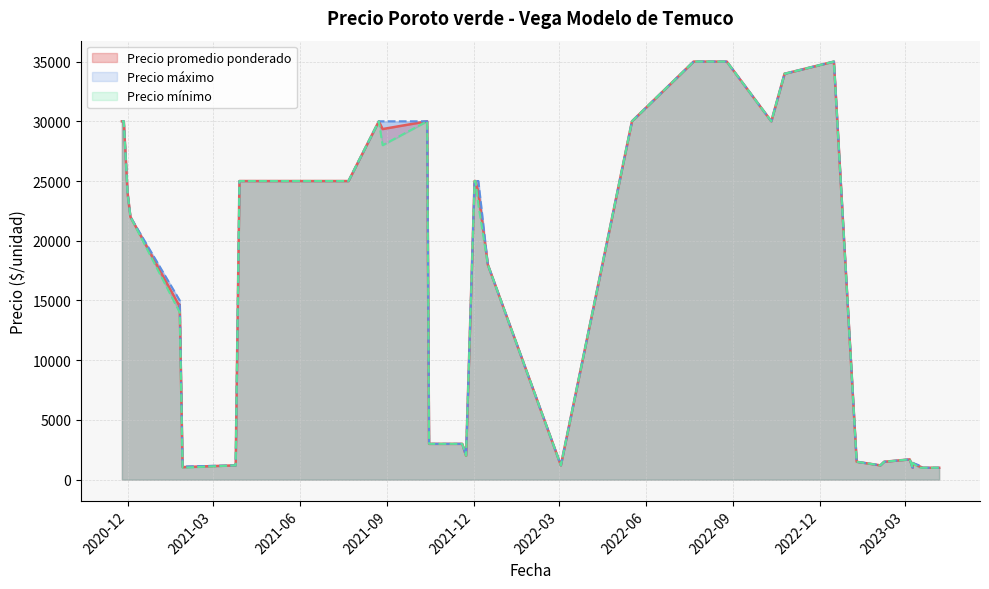

True or false: Precio promedio ponderado and Precio maximo intersect in this chart.

False